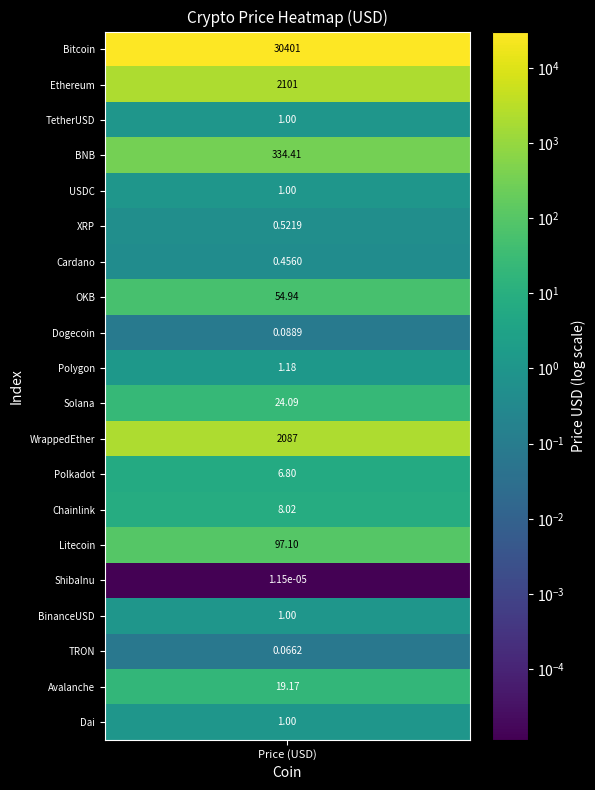

The value at Solana is 39.2. True or false?

False